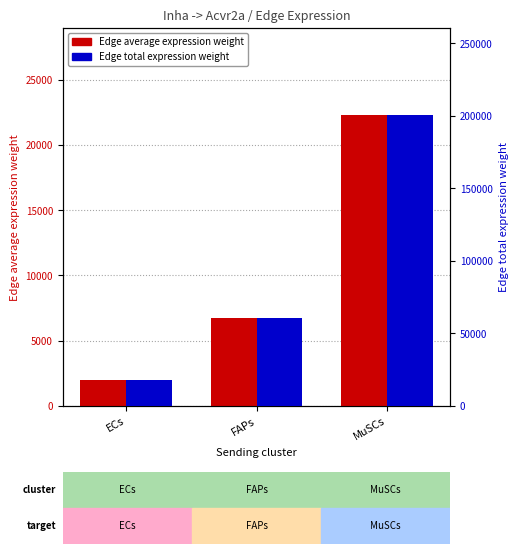

What is the difference between the Edge average expression weight values at FAPs and ECs?

4716.2